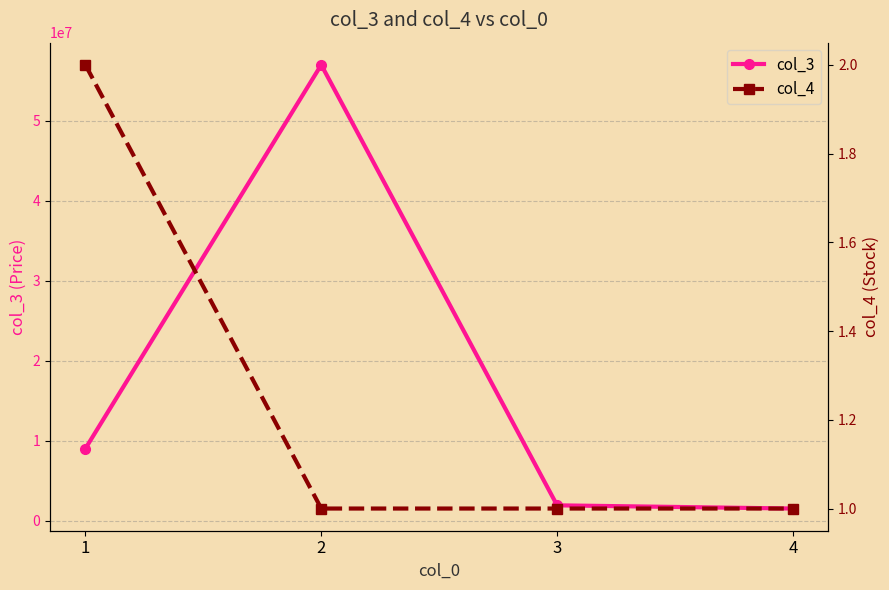

Reading left to right, transcribe all the data shown in this chart.

col_3: 9000000	57000000	1900000	1500000
col_4: 2	1	1	1